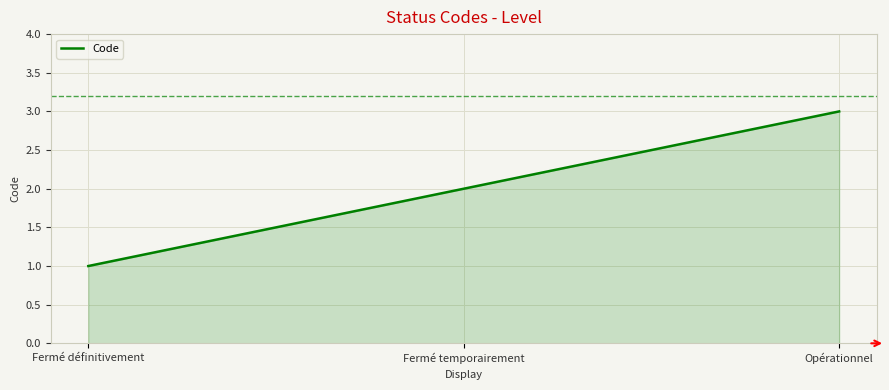

Is it true that the value at Fermé temporairement is 2?

True